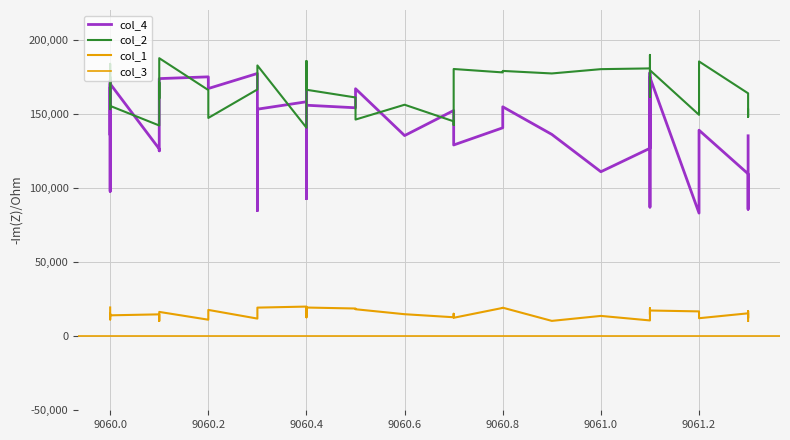

The col_2 series shows 276462.4 at 37. True or false?

False